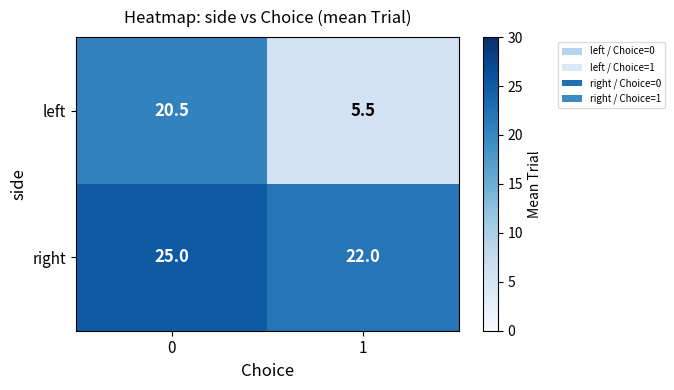

True or false: right has a value of 25.0 at 0.

True